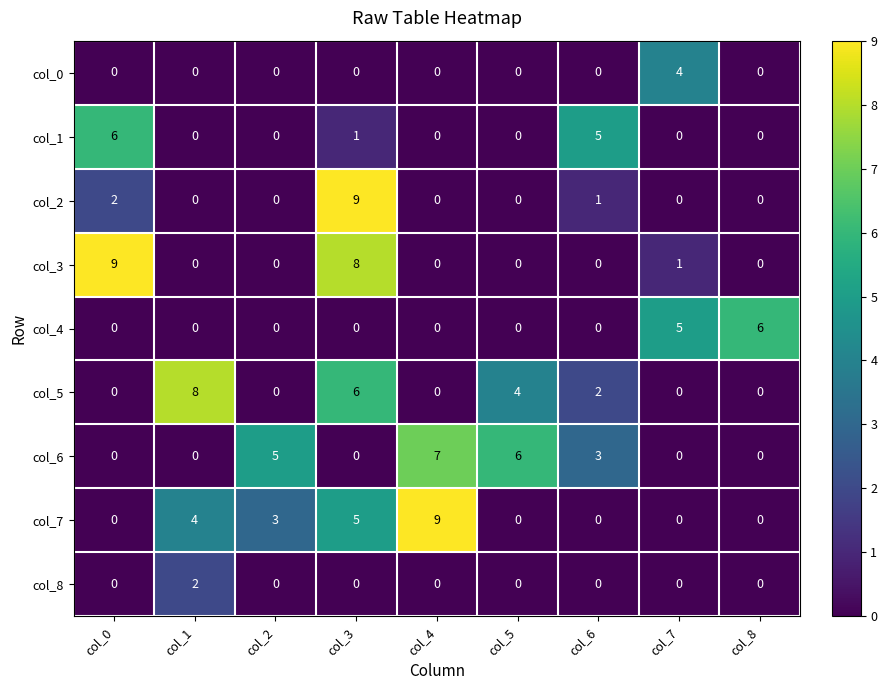

What is the difference between the highest and lowest values at col_6?

5